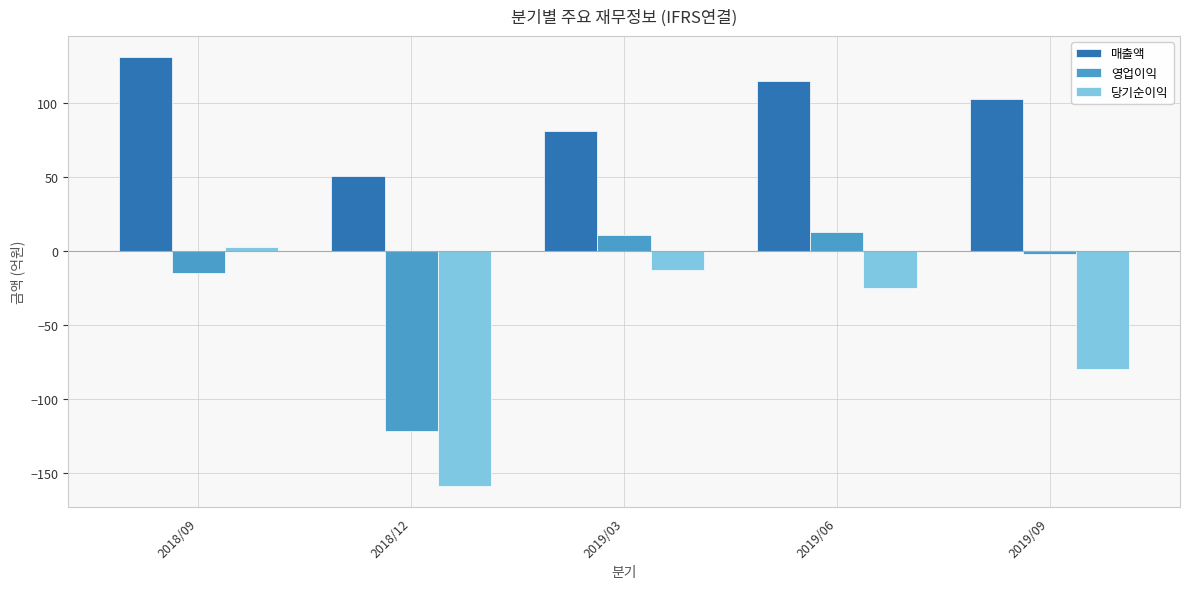

Is the value of 당기순이익 at 2018/09 greater than the value of 영업이익 at 2019/09?

Yes